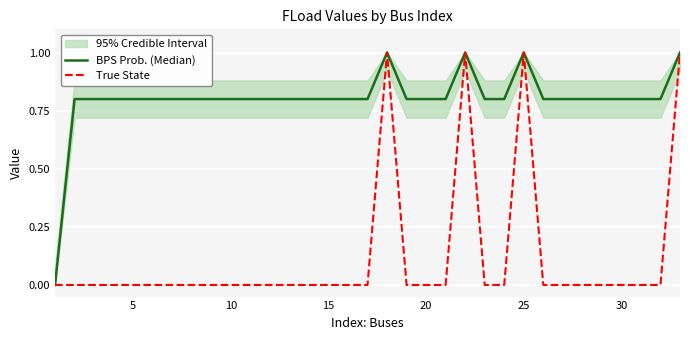

The value of BPS Prob. (Median) at 31 is 0.2. True or false?

False